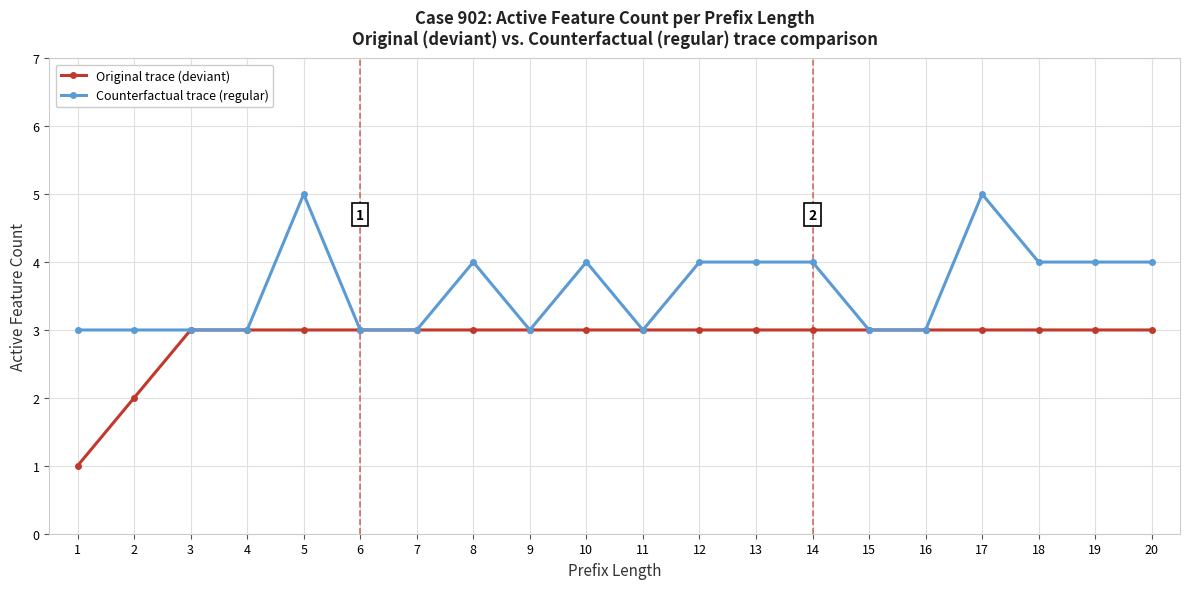

What is the total value across all series at 10?

7